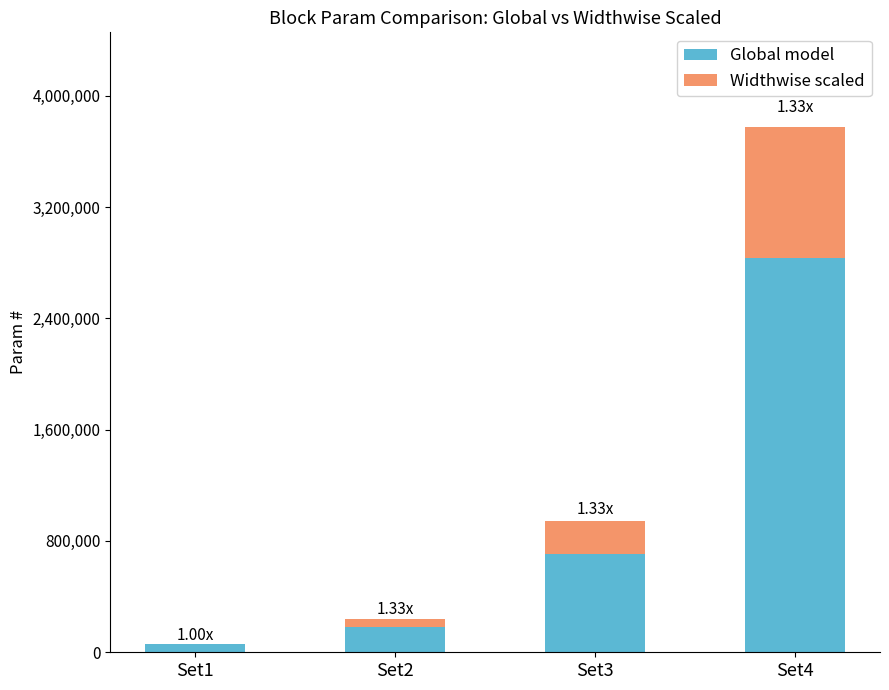

At which category is the sum across all series the highest?

Set4